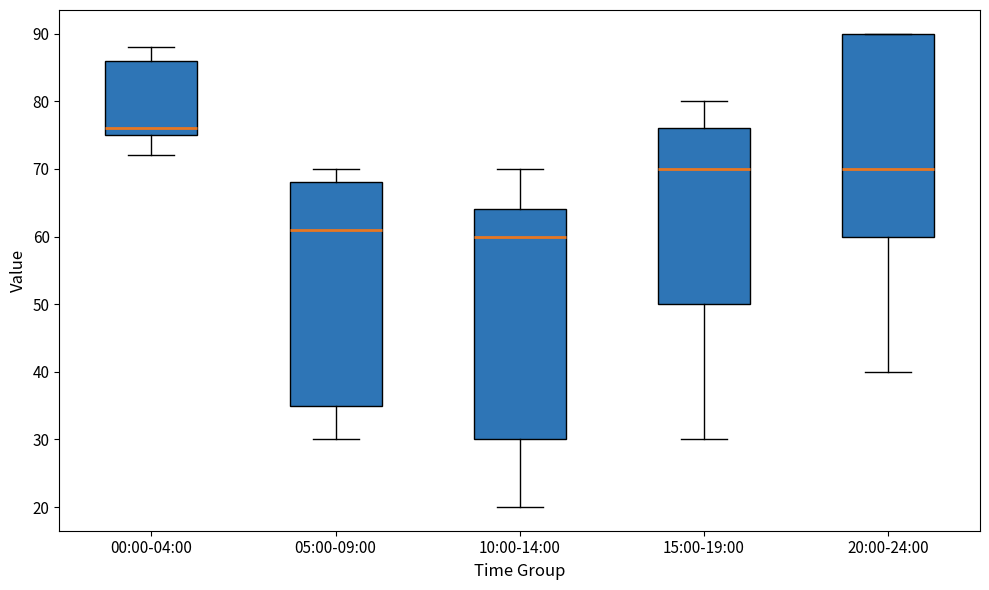

Reading left to right, transcribe this box plot: for each box, give where its median line is, the range the box spans, and where its two whiskers end, as read against the y-axis. The values are not printed on the chart, so give them approximately, as read against the axis.

00:00-04:00: median 76, box 75 to 86, whiskers 72 to 88
05:00-09:00: median 61, box 35 to 68, whiskers 30 to 70
10:00-14:00: median 60, box 30 to 64, whiskers 20 to 70
15:00-19:00: median 70, box 50 to 76, whiskers 30 to 80
20:00-24:00: median 70, box 60 to 90, whiskers 40 to 90